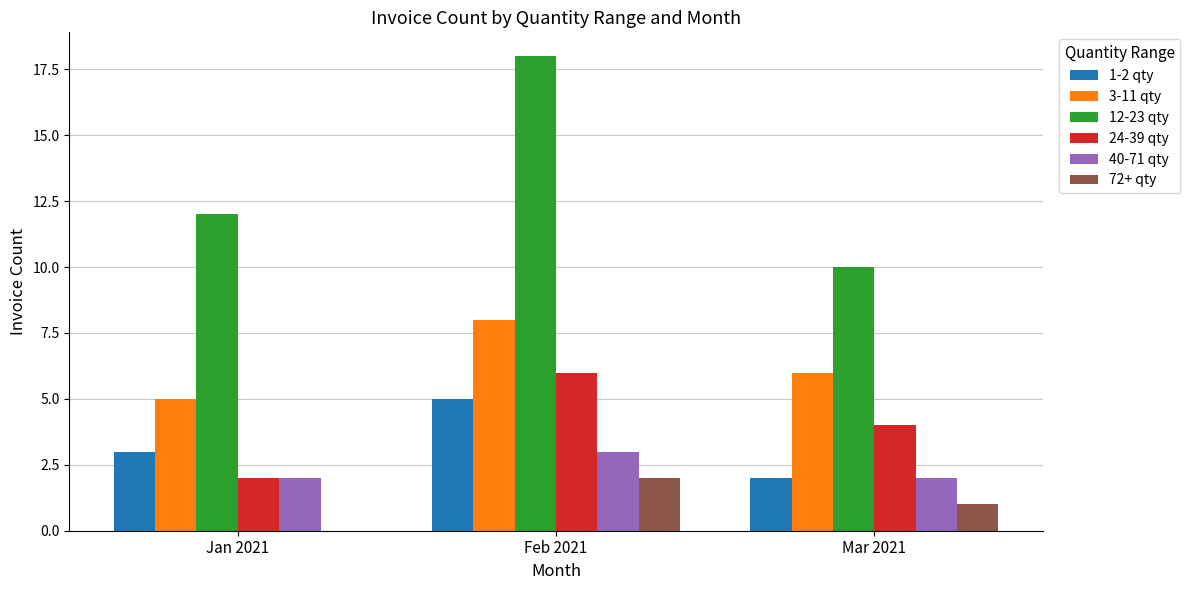

The value of 3-11 qty at Jan 2021 is 5. True or false?

True